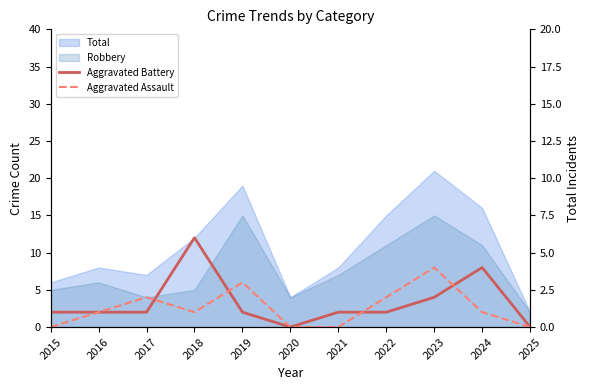

What is the maximum value for Aggravated Assault?

4